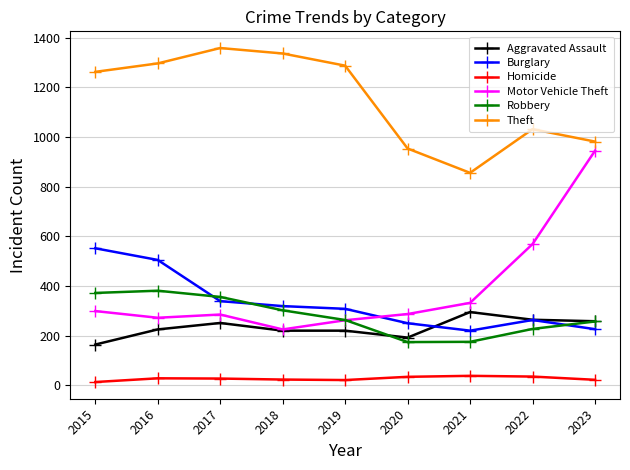

What is the difference between the highest and lowest values at 2020?

920